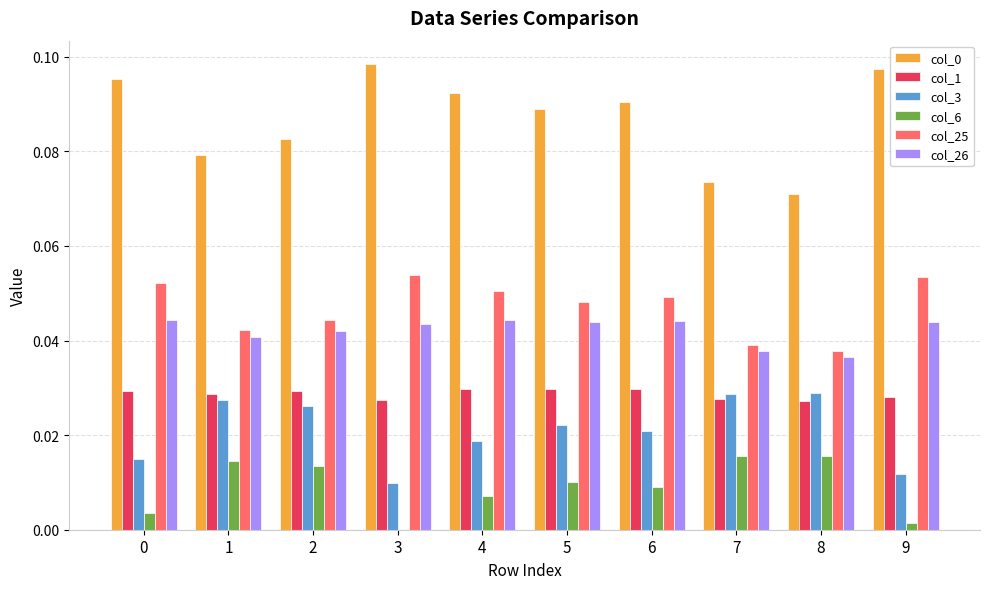

The value of col_3 at 9 is 0.0. True or false?

True